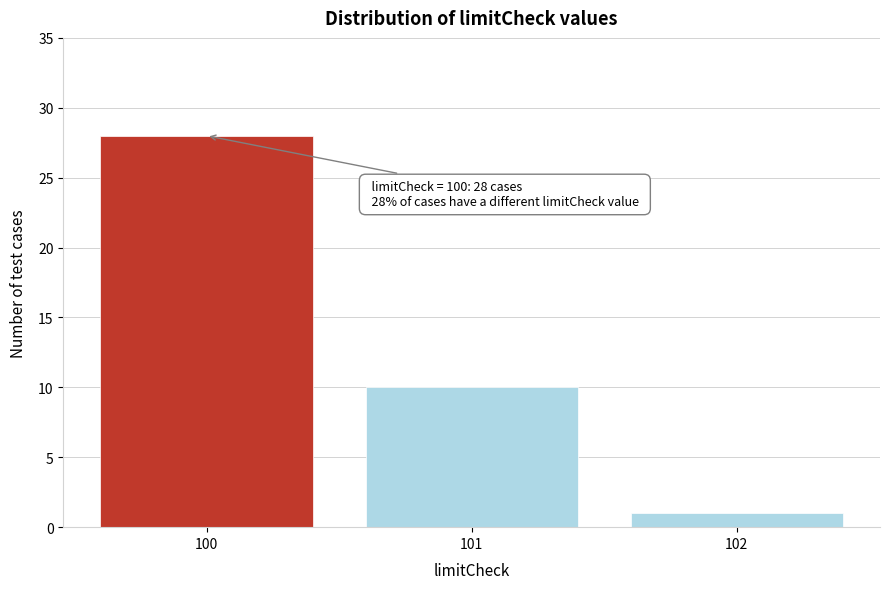

Reading left to right, list all the values displayed in this chart.

28	10	1